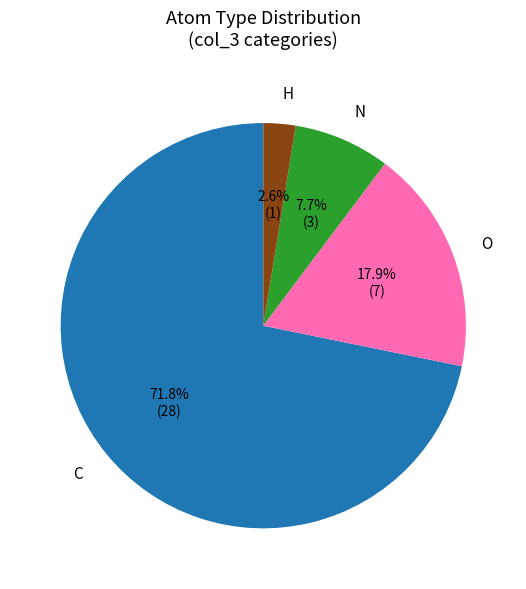

How much of the chart is everything except O?

82.1%